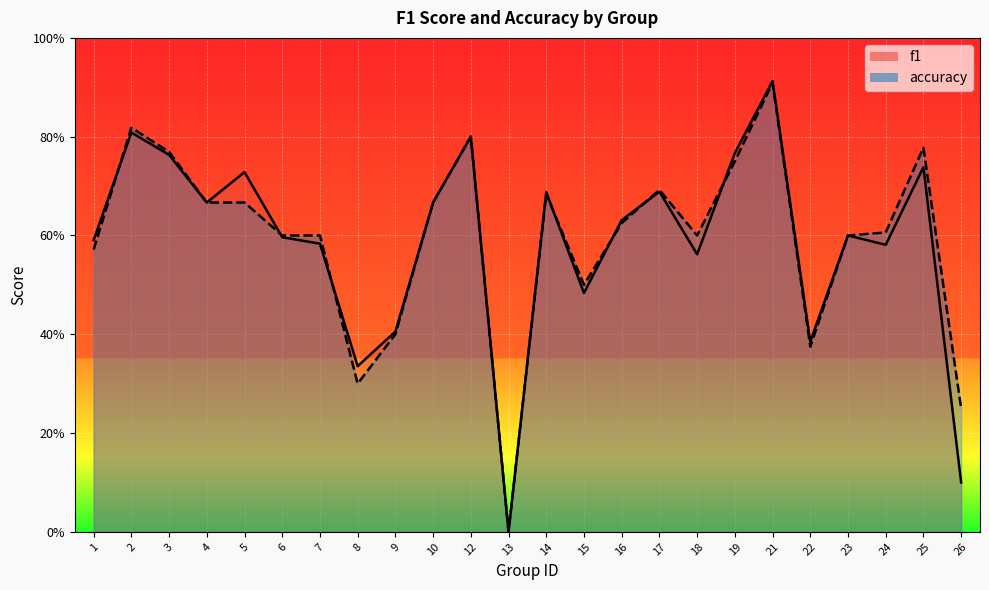

True or false: accuracy has a value of 0.8 at 25.

True